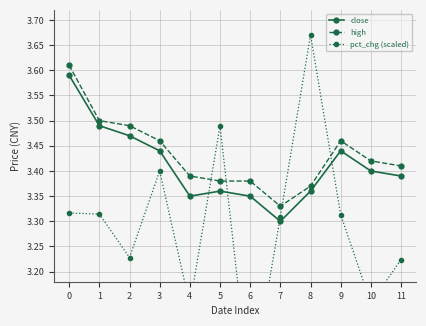

What is the difference between the high values at 0 and 10?

0.2